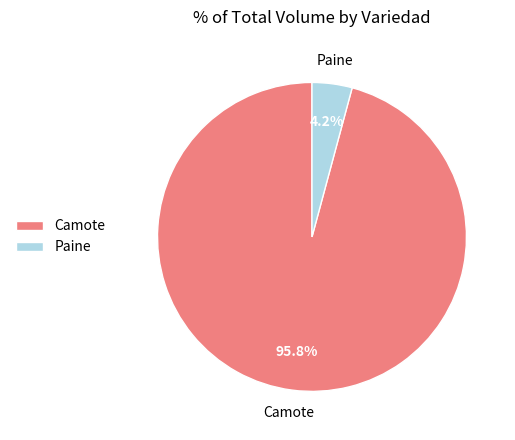

Do Paine and Camote together represent more than half of the pie?

Yes